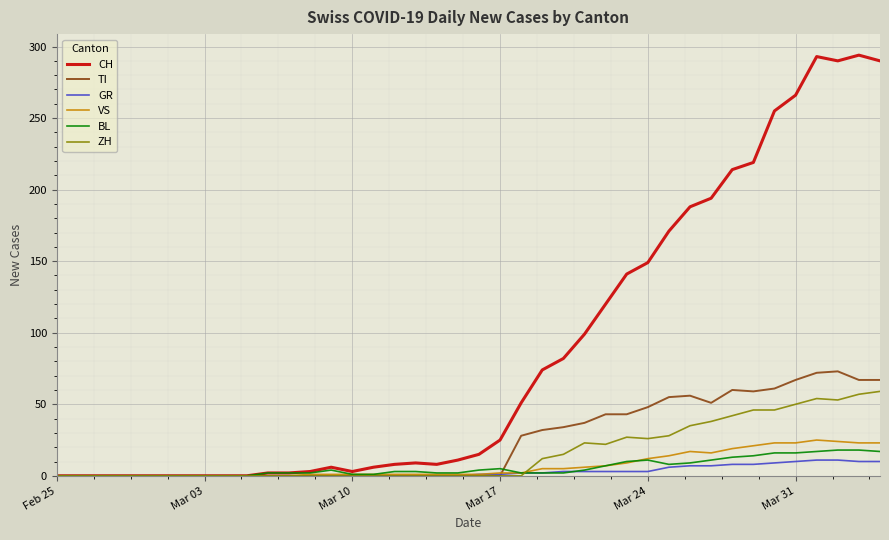

What is the maximum value shown in the chart?

294